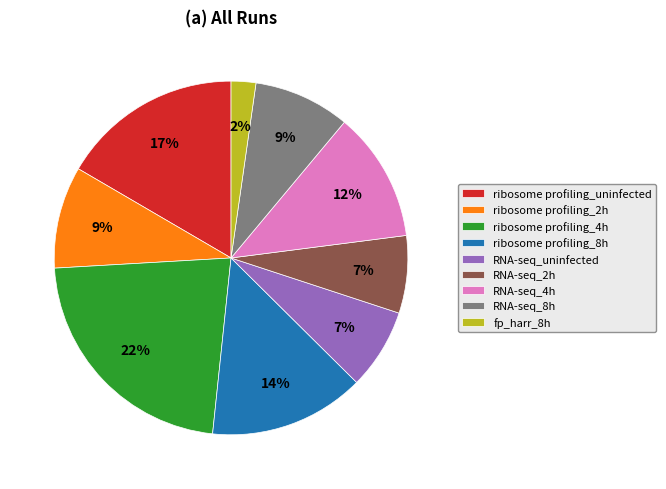

The RNA-seq_4h slice represents 12% of the pie. True or false?

True